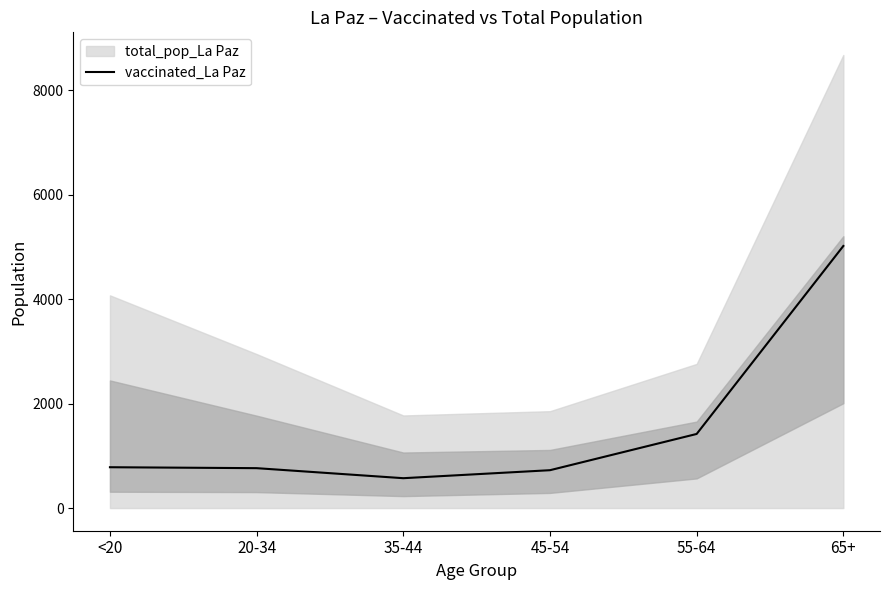

True or false: the data shows 725 at 45-54.

True